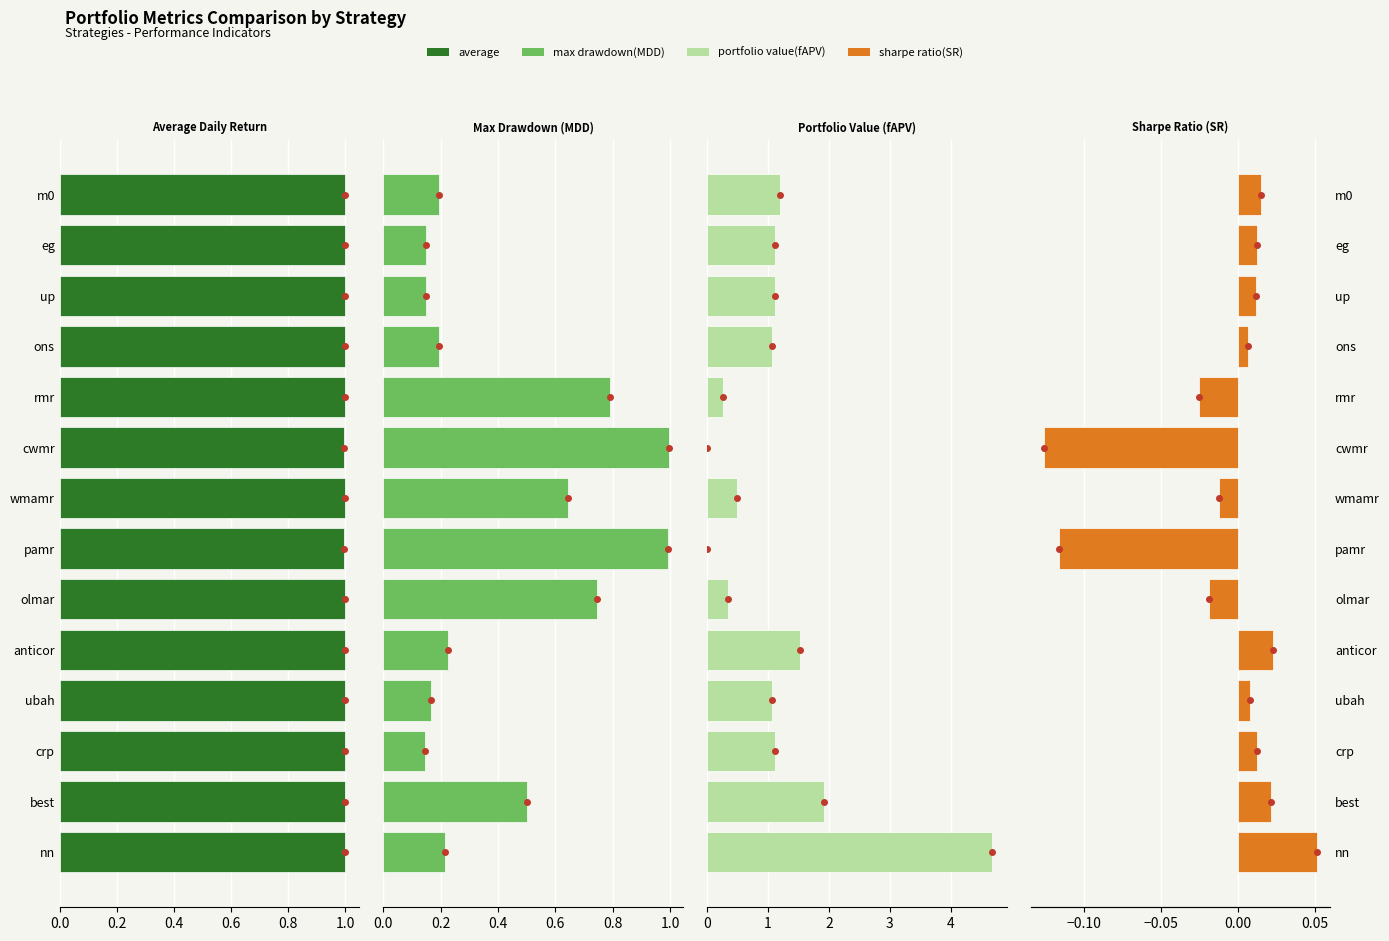

What are all the series names shown in the legend?

average, max drawdown(MDD), portfolio value(fAPV), sharpe ratio(SR)